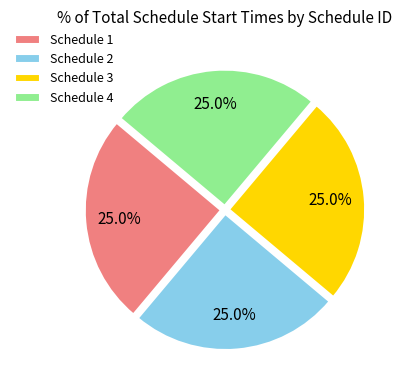

Approximately how many times larger is the value at Schedule 4 compared to Schedule 2?

1.0